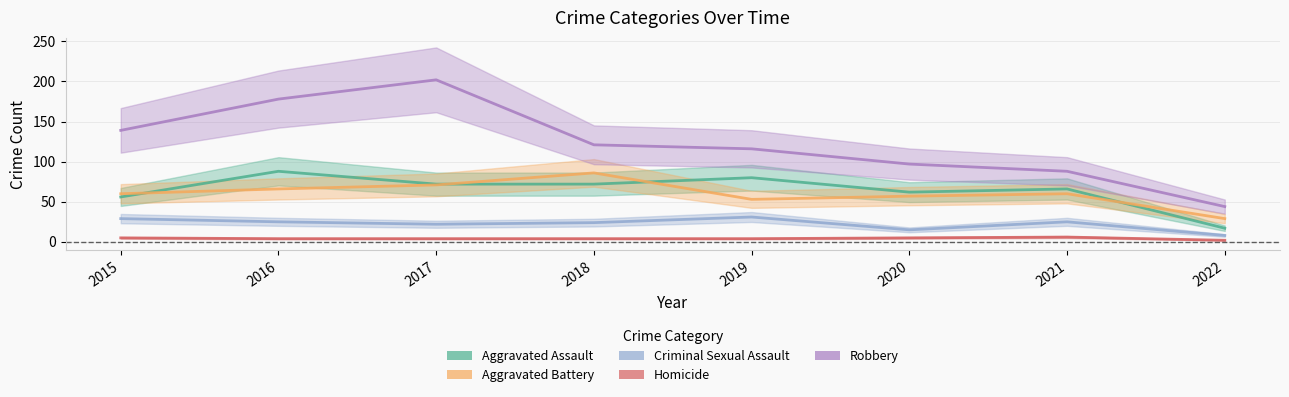

How many categories are shown in the chart?

8